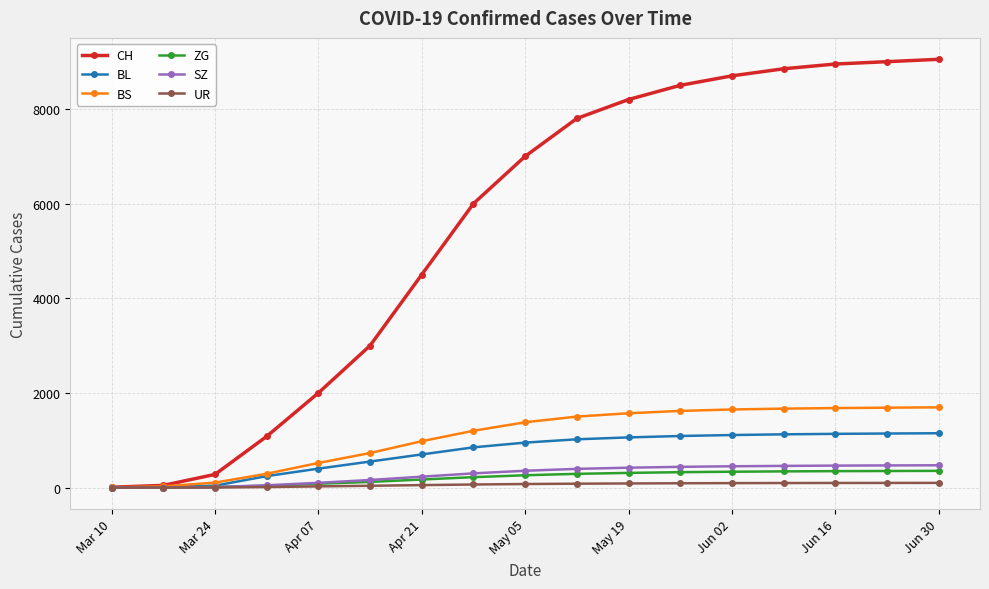

What are all the series names shown in the legend?

CH, BL, BS, ZG, SZ, UR